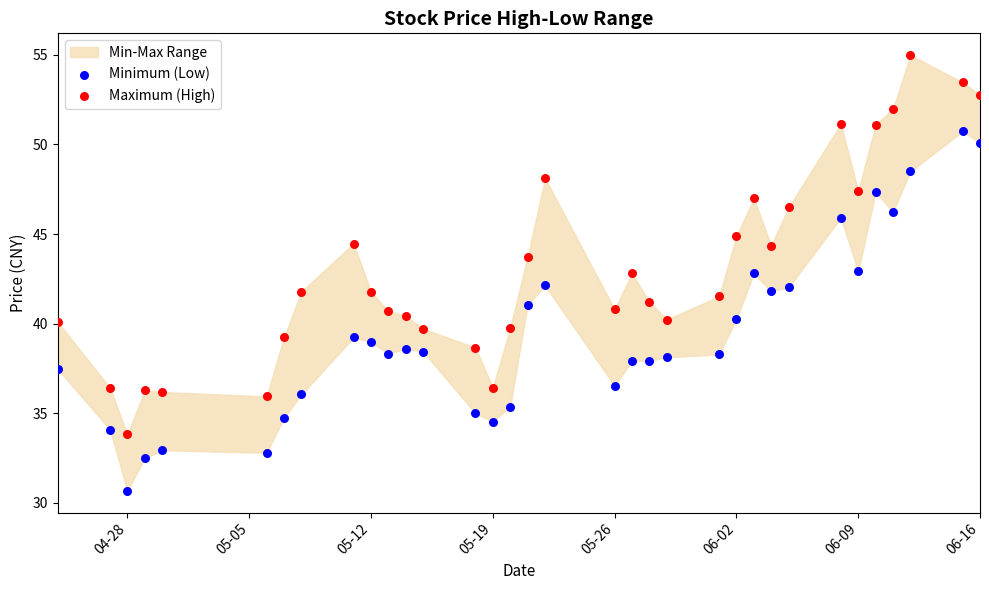

Across all data points, what is the range of Y values (max minus min)?

24.3